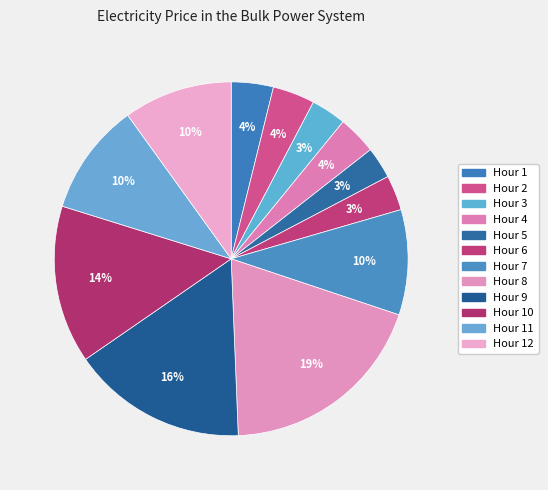

How many slices are in this pie chart?

12